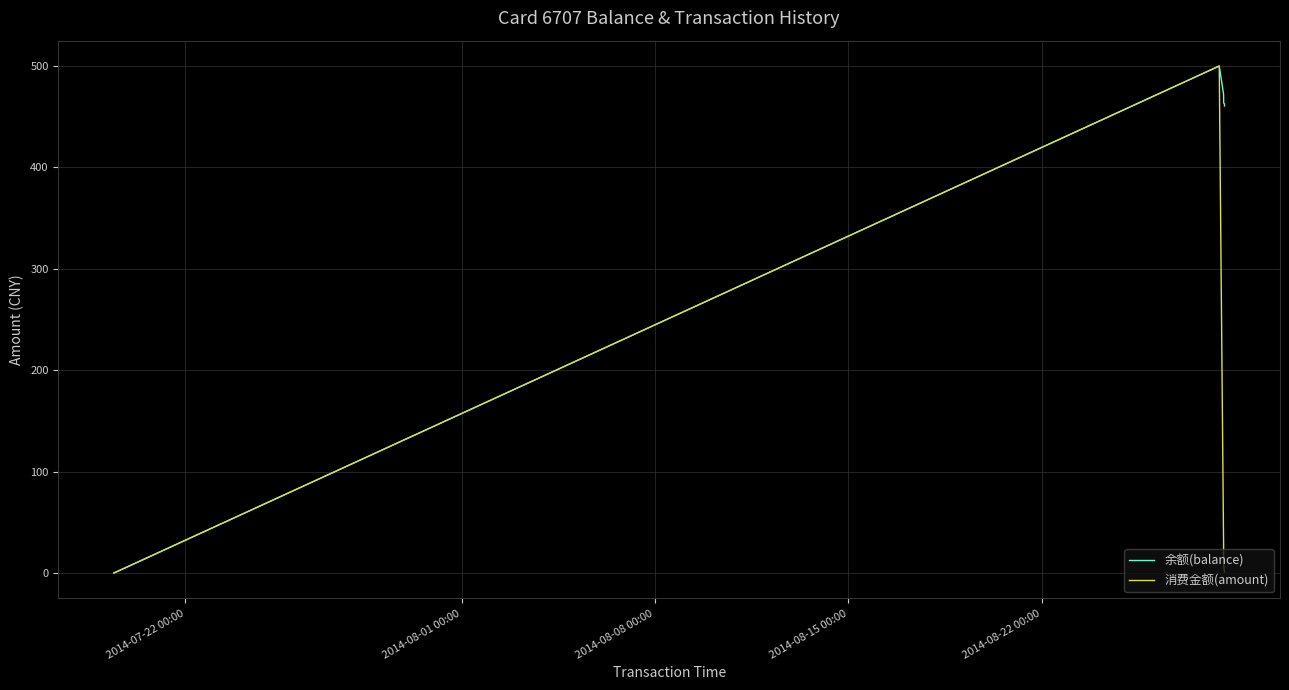

Which series has the largest total across all categories?

余额(balance)